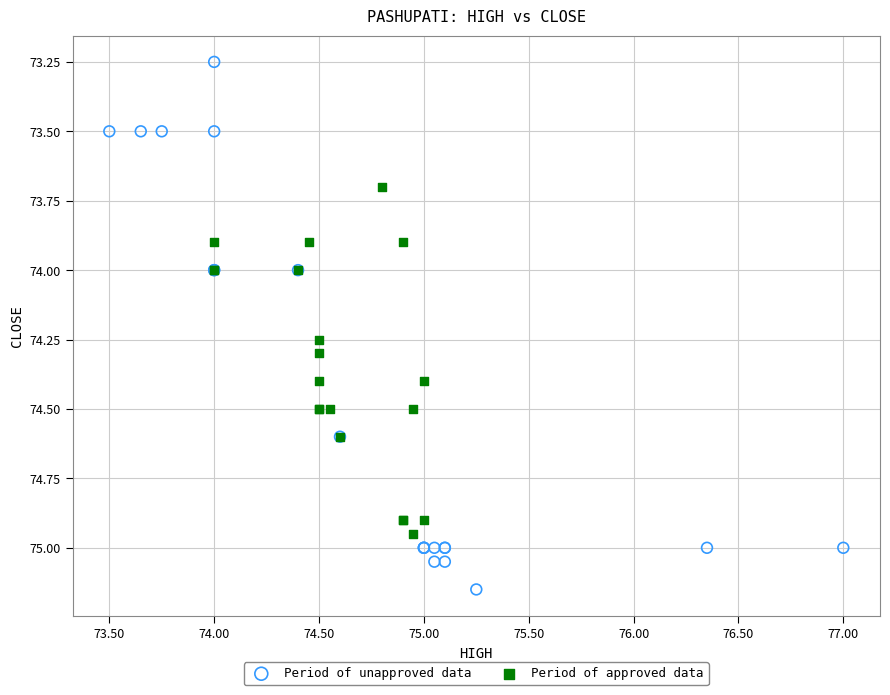

Which series reaches the minimum Y coordinate?

Period of unapproved data